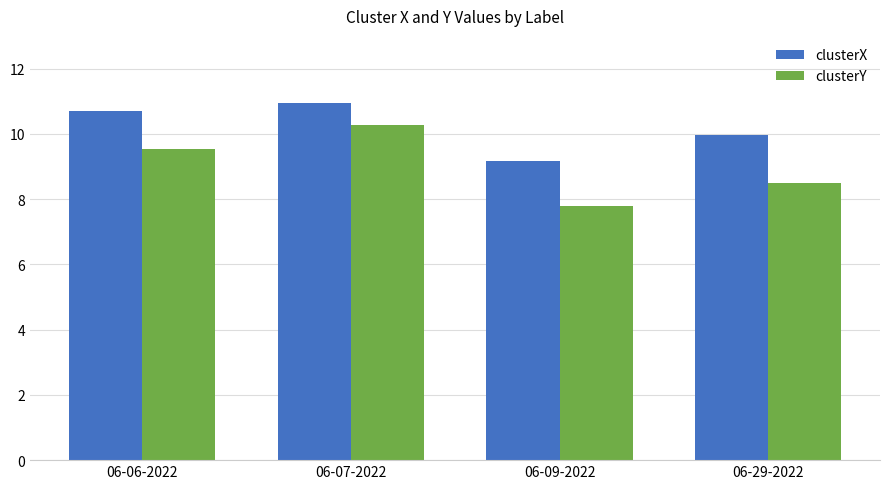

List the series in order of their peak value, lowest first.

clusterY, clusterX